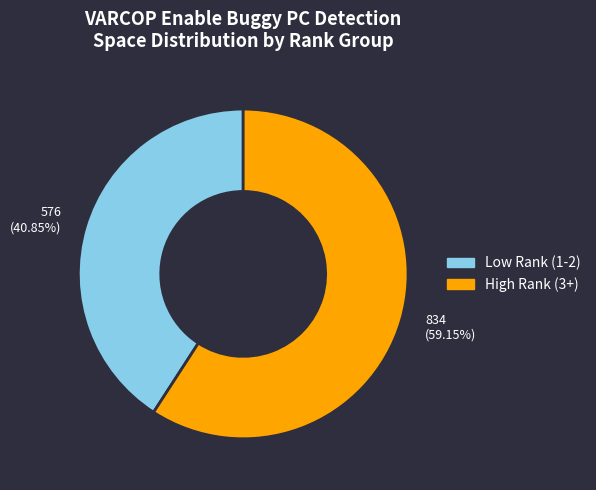

Which slice represents more than half of the pie?

834 (59.15%)